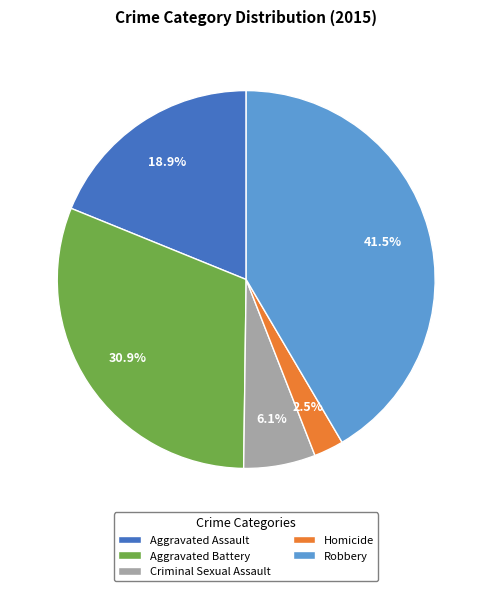

What is the largest slice in the pie chart?

Robbery